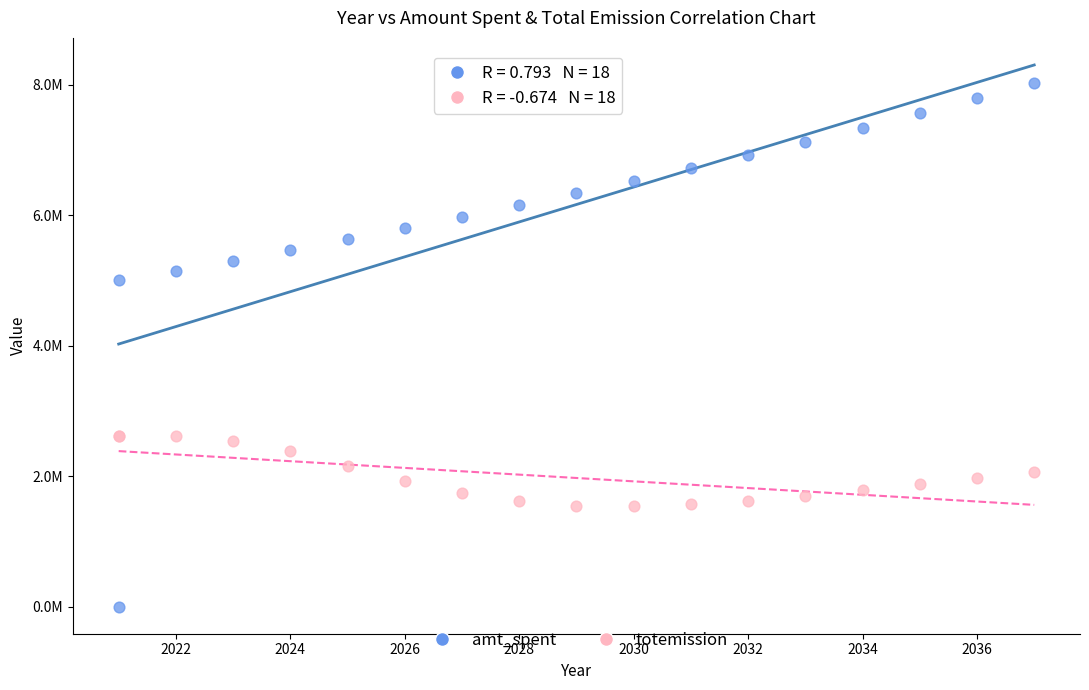

What are all the series names shown in the legend?

amt_spent, totemission